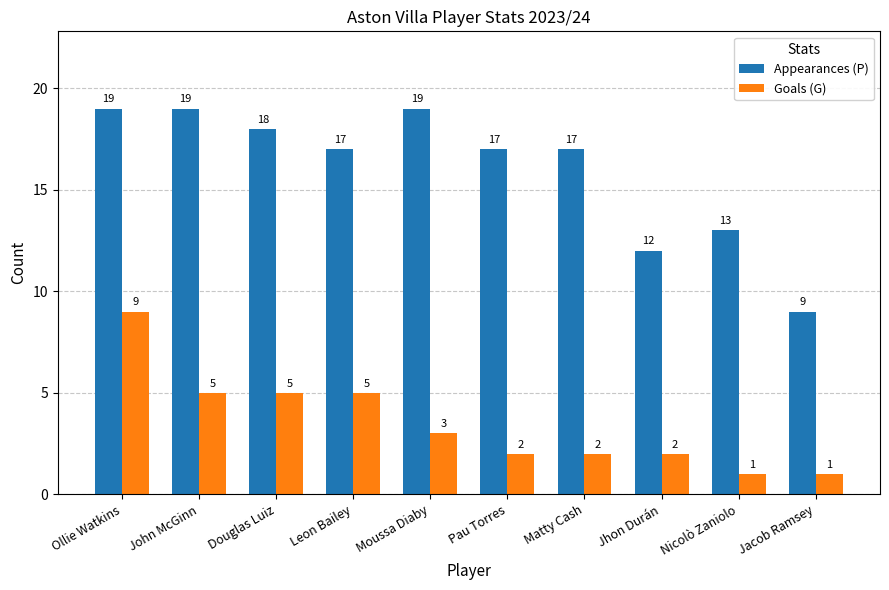

What is the value of the Goals (G) bar at the 3rd from the left?

5